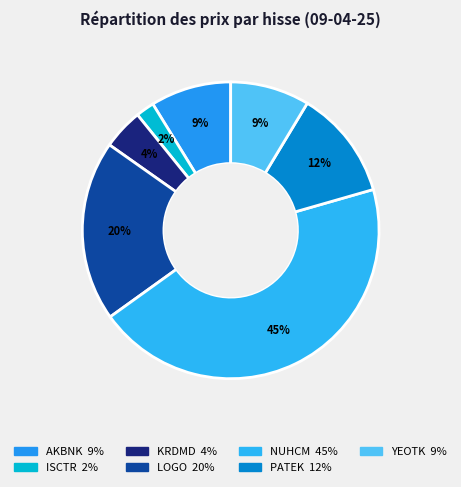

What is the change in value from AKBNK to PATEK?

+17.7